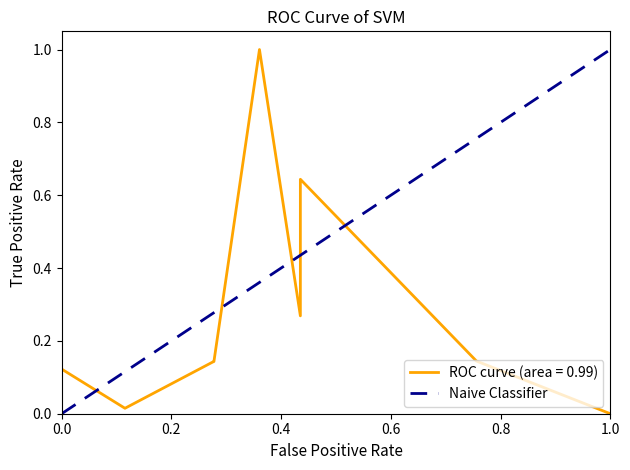

Which category has the highest value in the Naive Classifier series?

1.0